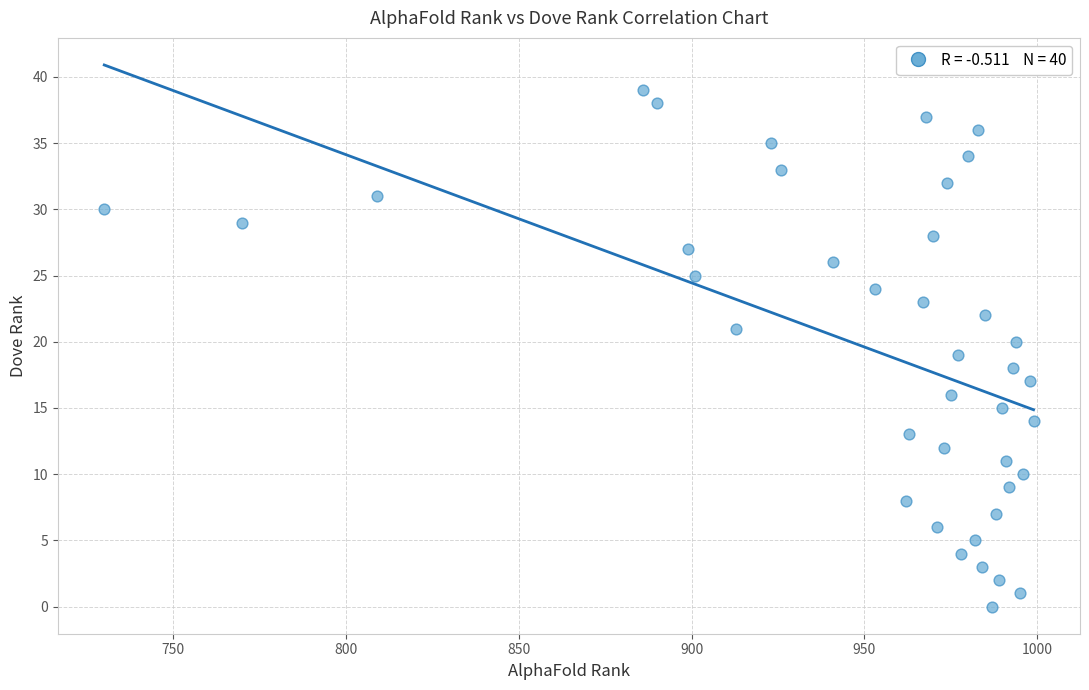

What is the range of X values (max minus min)?

269